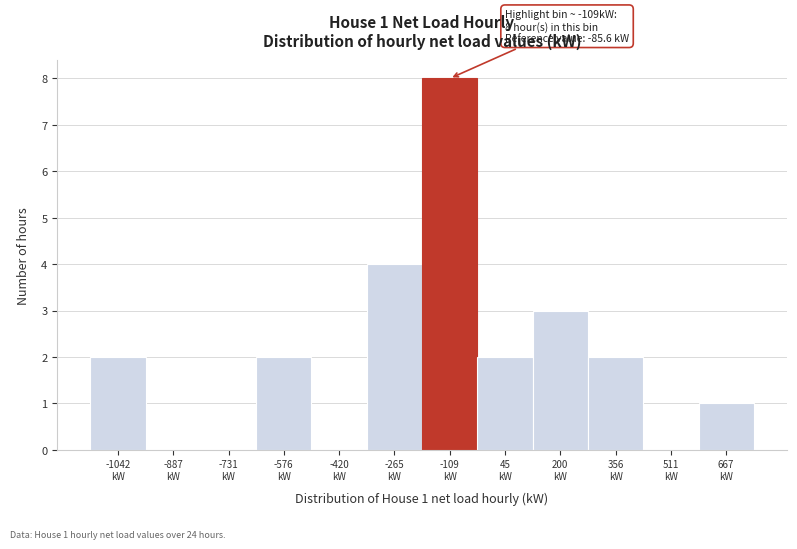

What is the greatest value displayed?

8